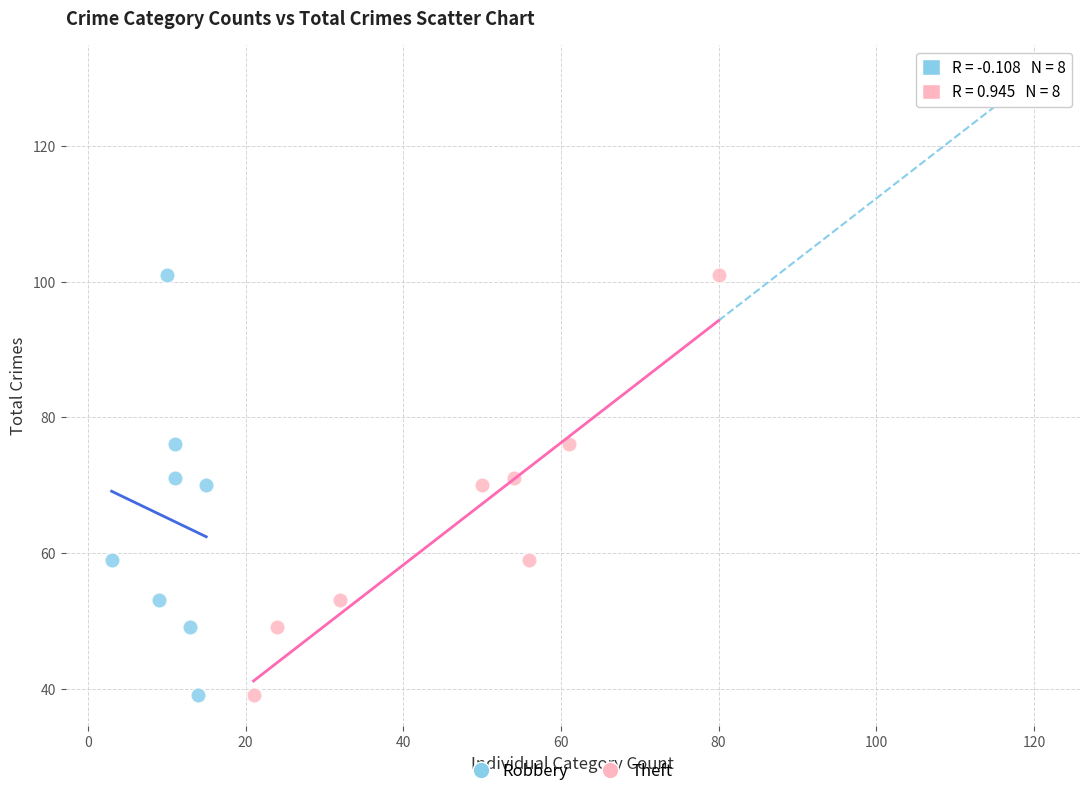

What are all the series names shown in the legend?

Robbery, Theft